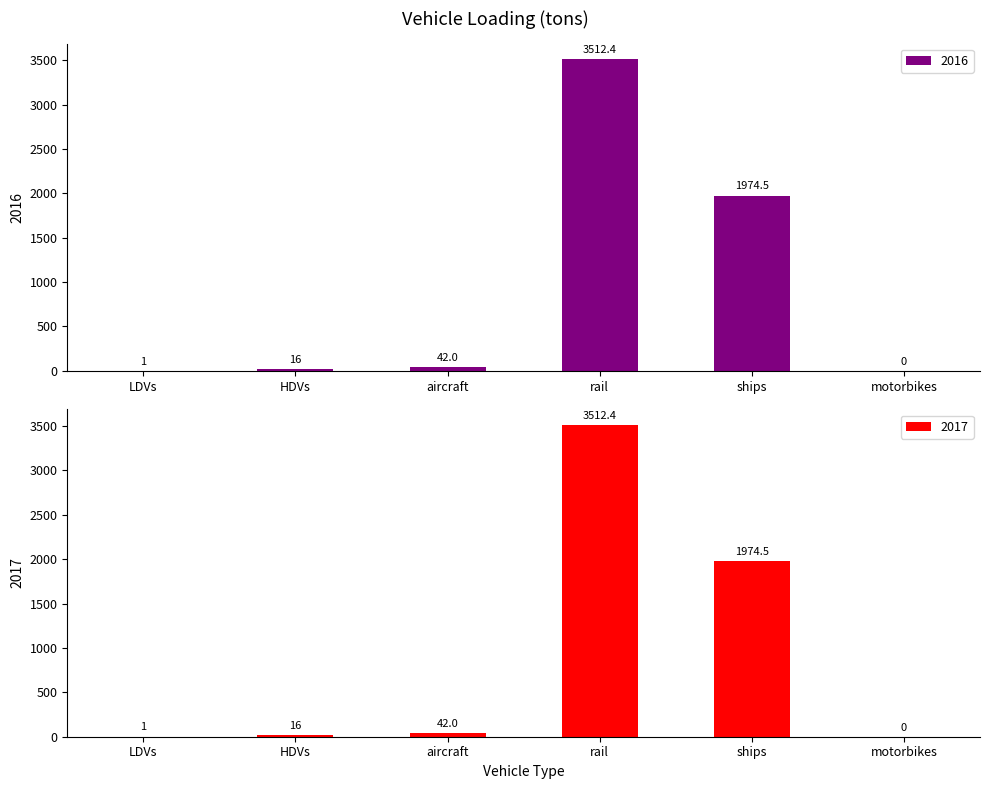

What is the sum of the 2017 values at ships and rail?

5486.8